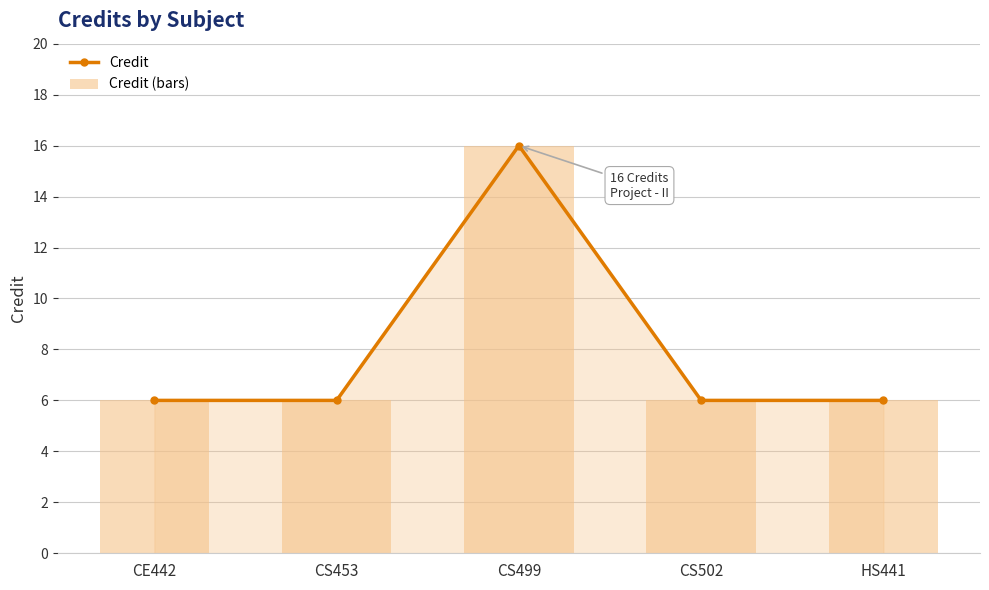

Which category has the lowest value across all series?

CE442